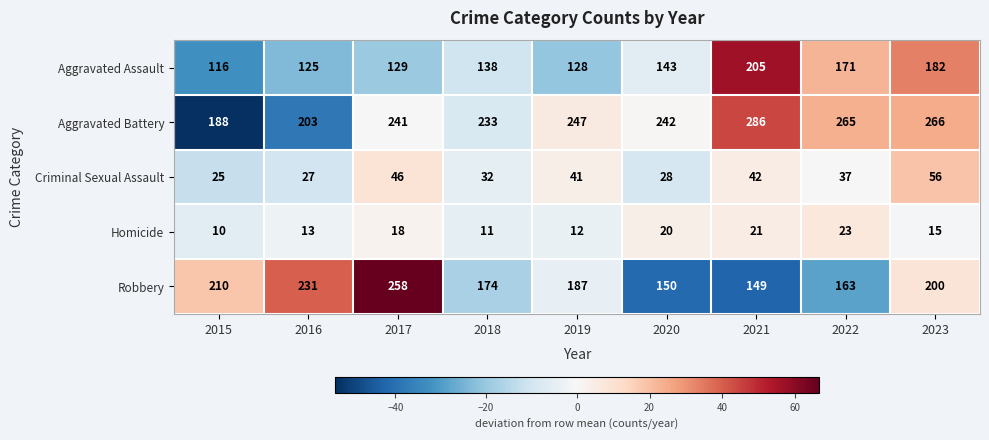

Which series has the largest total across all categories?

Aggravated Battery